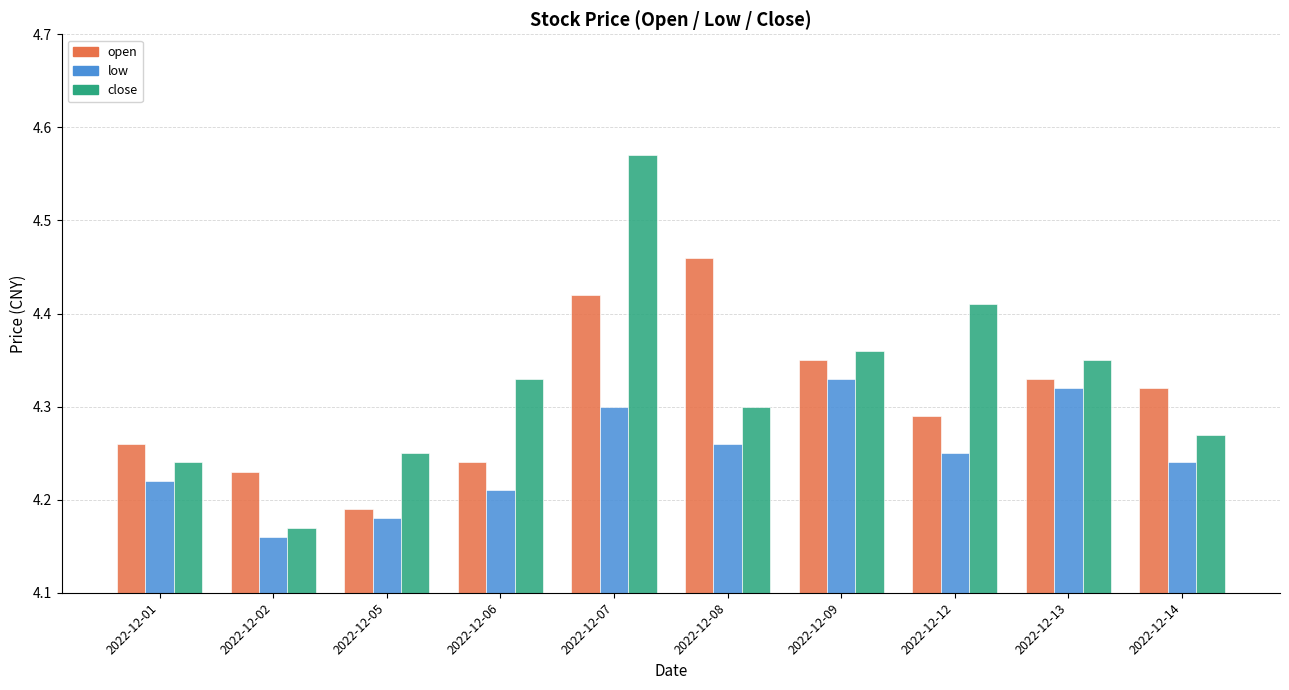

What is the sum of the close values at 2022-12-06 and 2022-12-12?

8.7